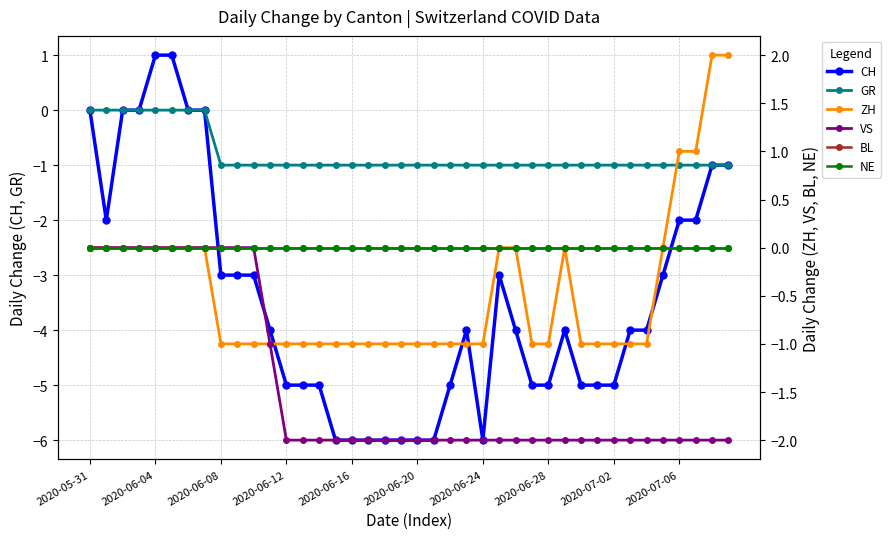

What position from the left is 33?

34